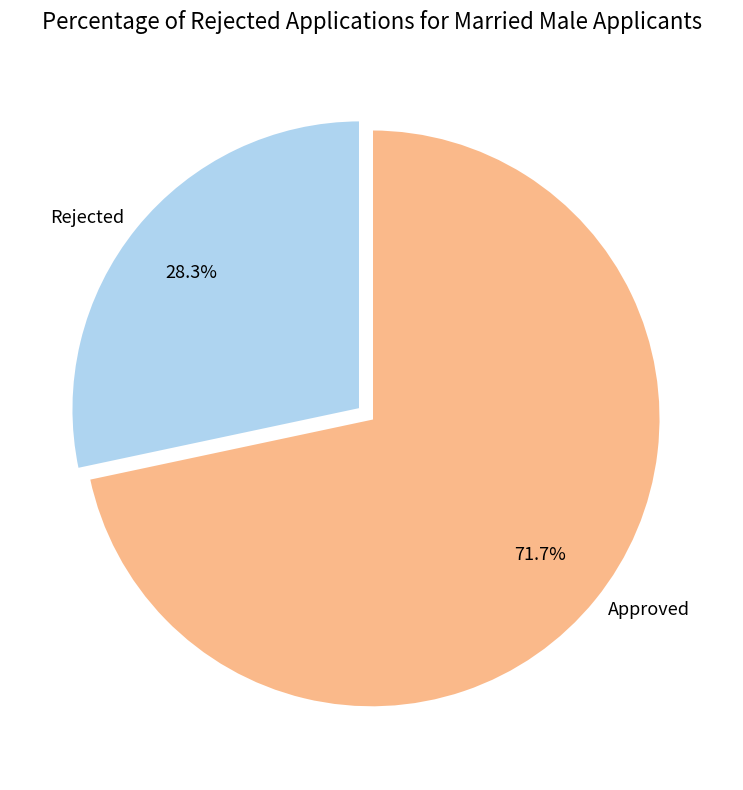

How many slices are in this pie chart?

2